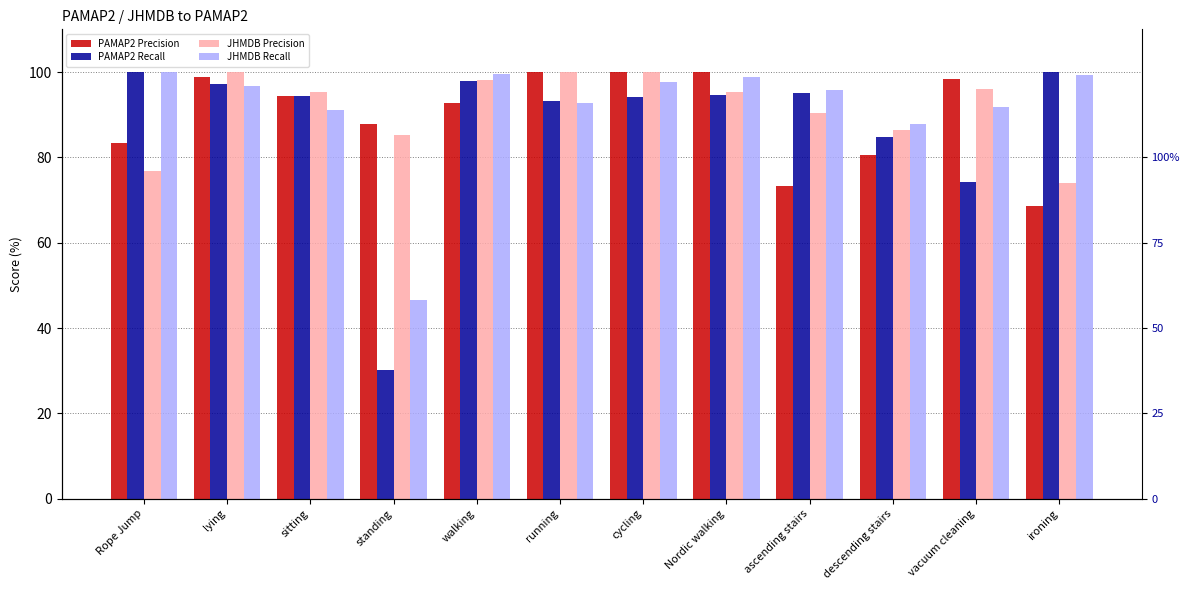

Reading left to right, list all the values displayed in this chart.

PAMAP2 Precision: 83.3	98.8	94.3	87.9	92.7	100.0	100.0	100.0	73.3	80.5	98.3	68.7
PAMAP2 Recall: 100.0	97.1	94.3	30.1	97.9	93.2	94.2	94.5	95.0	84.7	74.1	100.0
JHMDB Precision: 76.9	100.0	95.4	85.1	98.1	100.0	100.0	95.2	90.3	86.5	96.0	73.9
JHMDB Recall: 100.0	96.8	91.0	46.6	99.5	92.7	97.5	98.7	95.9	87.8	91.7	99.3